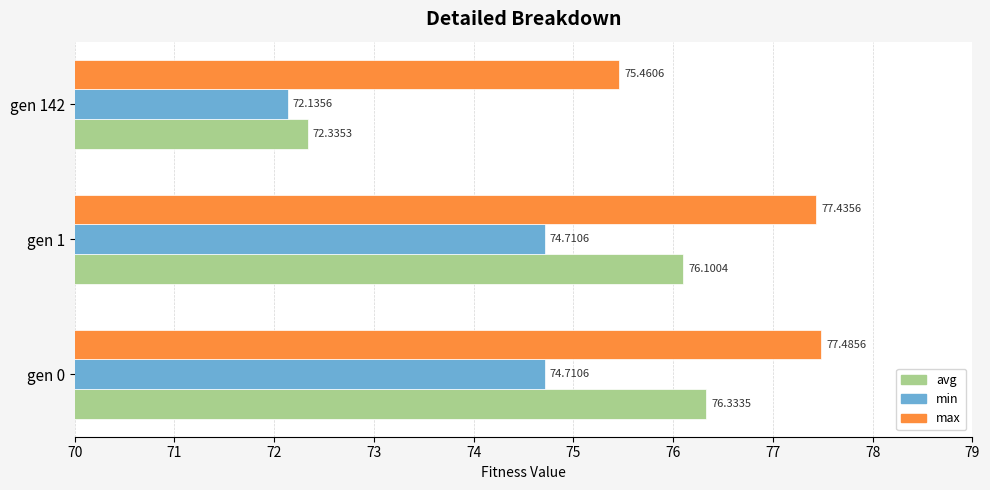

What is the difference between the min values at gen 1 and gen 142?

2.6